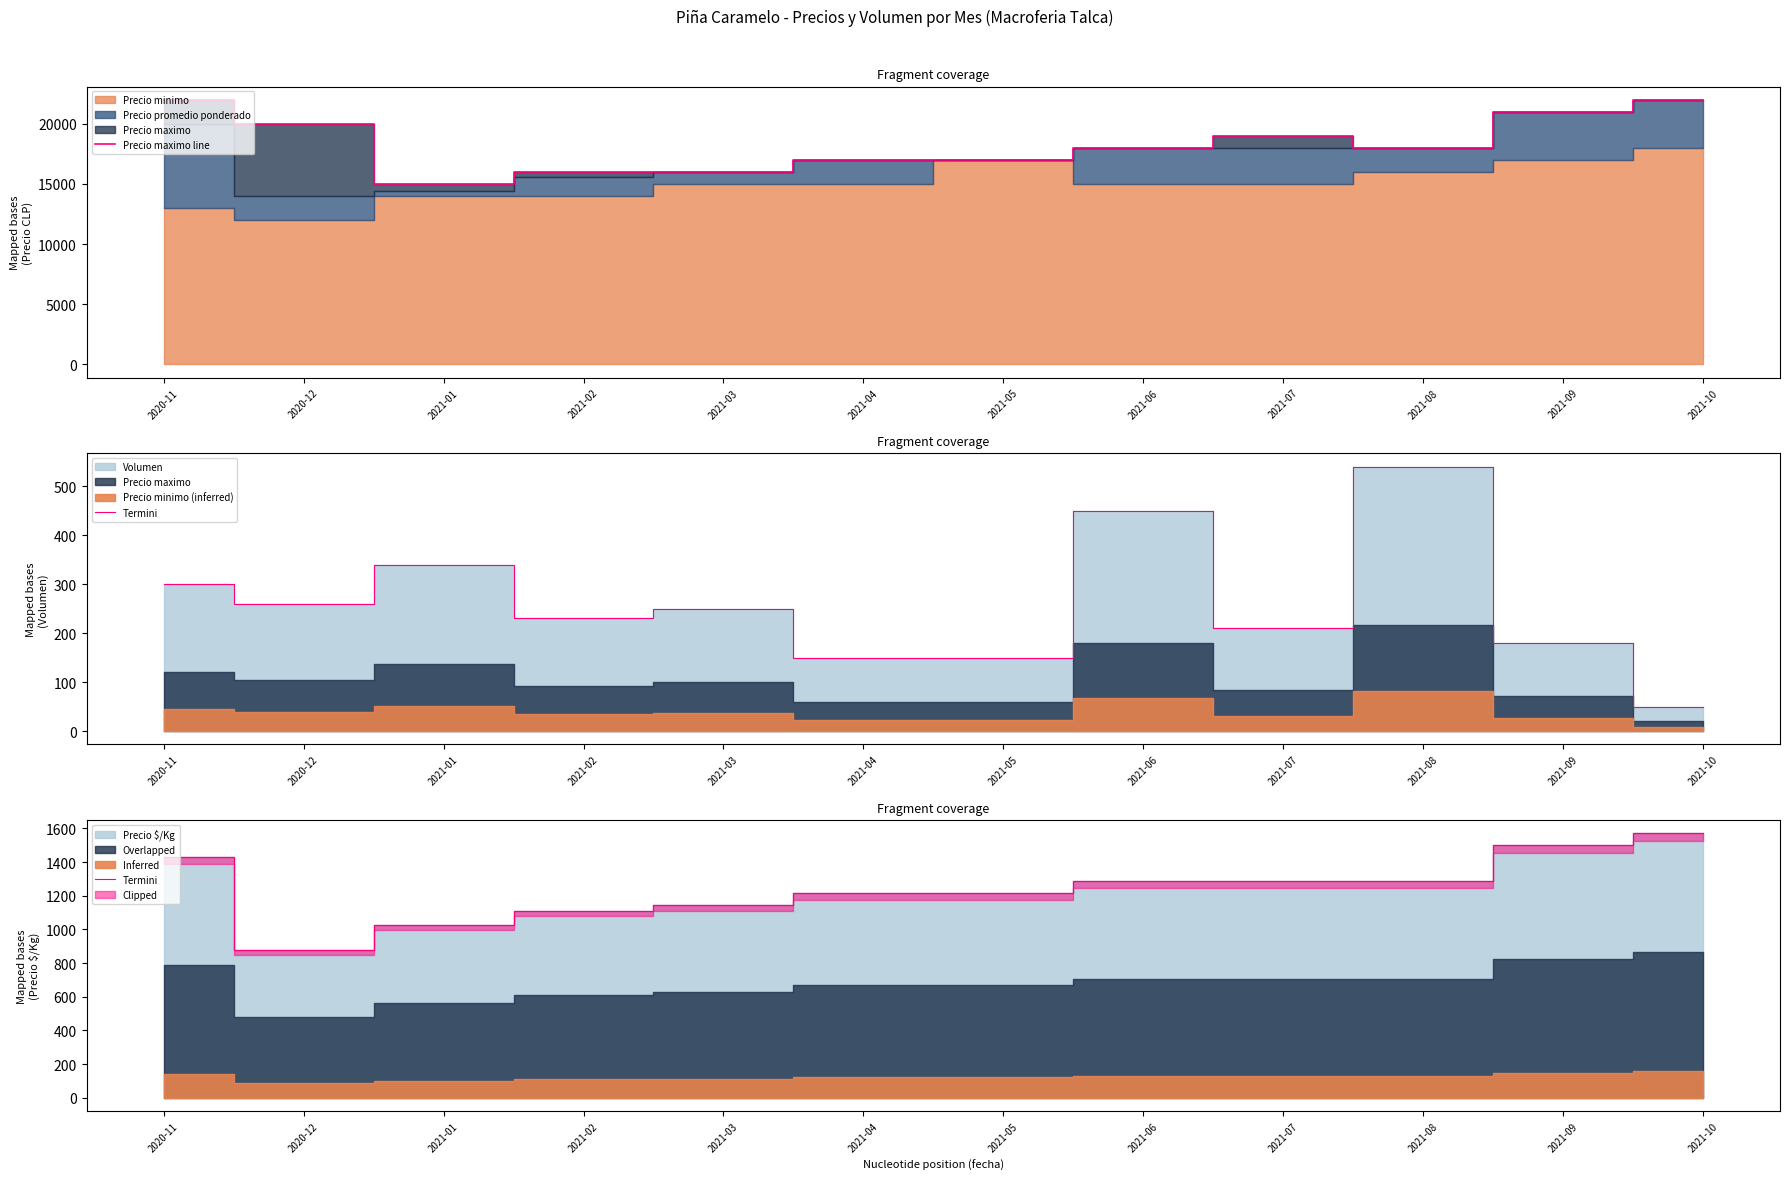

Reading left to right, extract all data points from this chart.

Precio maximo line: 22000	20000	15000	16000	16000	17000	17000	18000	19000	18000	21000	22000
Termini: 1429	875	1029	1112	1143	1214	1214	1286	1286	1286	1500	1571